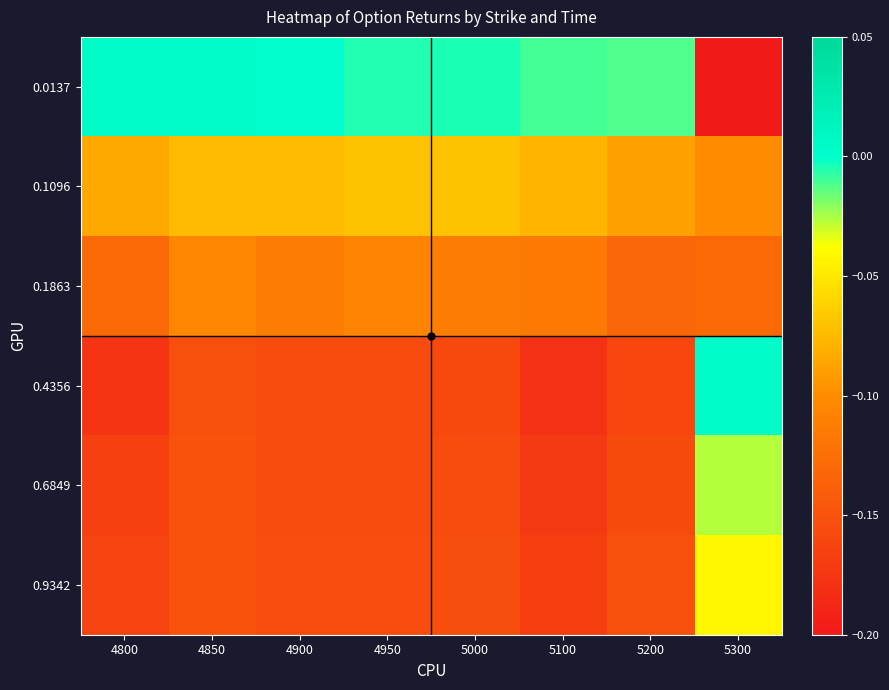

Reading left to right, extract all data points from this chart.

0.0137: 4800=0.0	4850=0.0	4900=0.0	4950=-0.0	5000=-0.0	5100=-0.0	5200=-0.0	5300=-0.7
0.1096: 4800=-0.1	4850=-0.1	4900=-0.1	4950=-0.1	5000=-0.1	5100=-0.1	5200=-0.1	5300=-0.1
0.1863: 4800=-0.1	4850=-0.1	4900=-0.1	4950=-0.1	5000=-0.1	5100=-0.1	5200=-0.1	5300=-0.1
0.4356: 4800=-0.2	4850=-0.2	4900=-0.2	4950=-0.2	5000=-0.2	5100=-0.2	5200=-0.2	5300=0.0
0.6849: 4800=-0.2	4850=-0.1	4900=-0.2	4950=-0.2	5000=-0.2	5100=-0.2	5200=-0.2	5300=-0.0
0.9342: 4800=-0.2	4850=-0.1	4900=-0.2	4950=-0.2	5000=-0.2	5100=-0.2	5200=-0.2	5300=-0.0